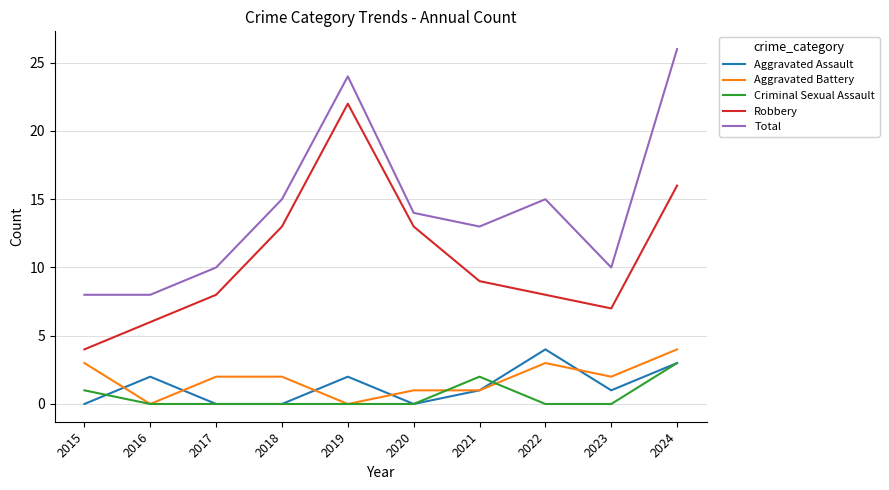

The Total series shows 24 at 2019. True or false?

True